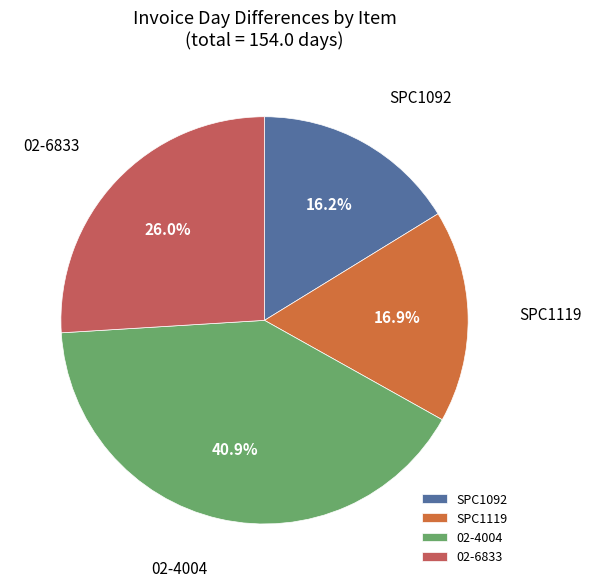

Is the sum of SPC1092 and SPC1119 greater than half?

No